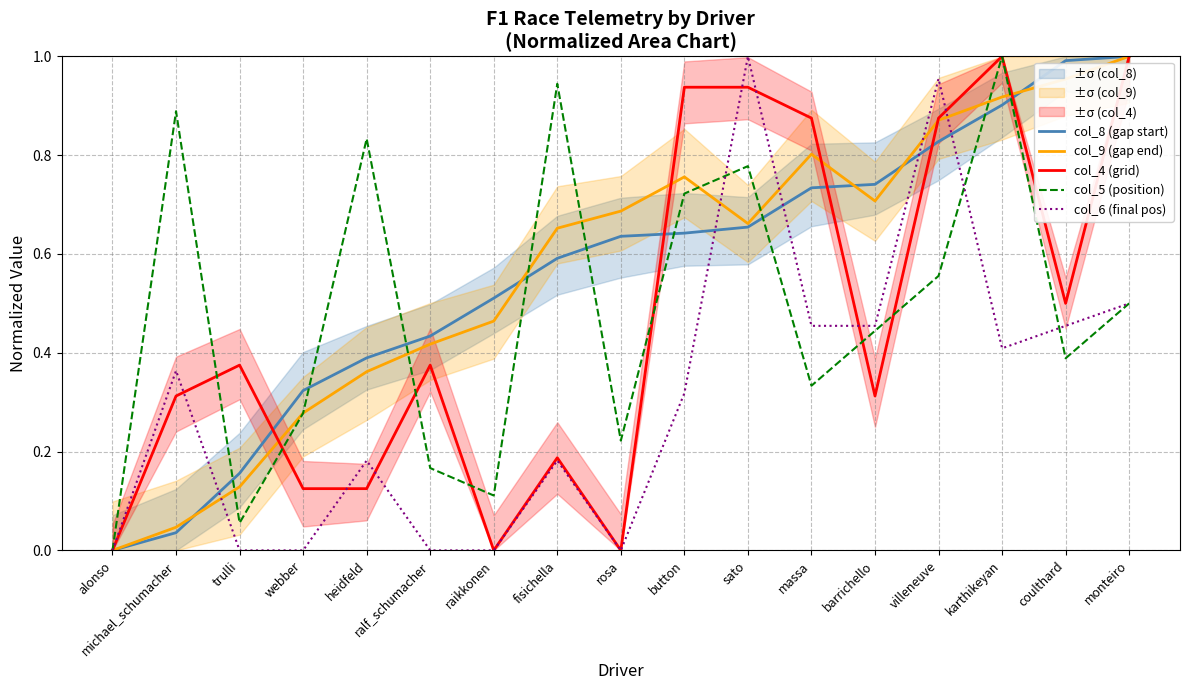

True or false: col_4 (grid) has a value of 0.1 at heidfeld.

False